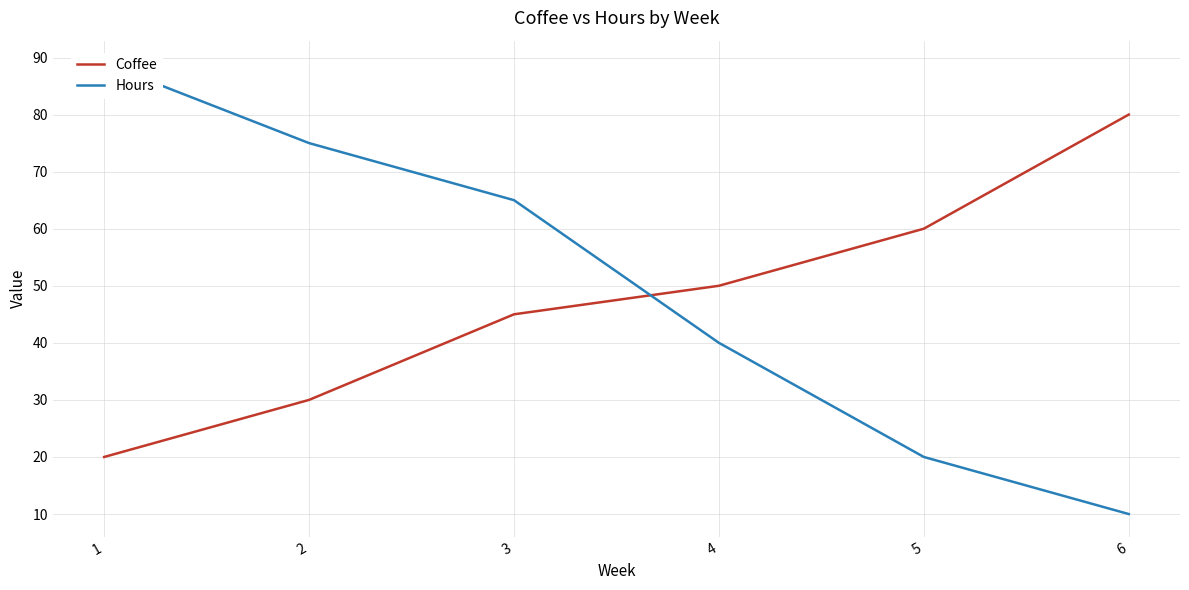

What value does the Coffee series have at 3, to the nearest 10?

40